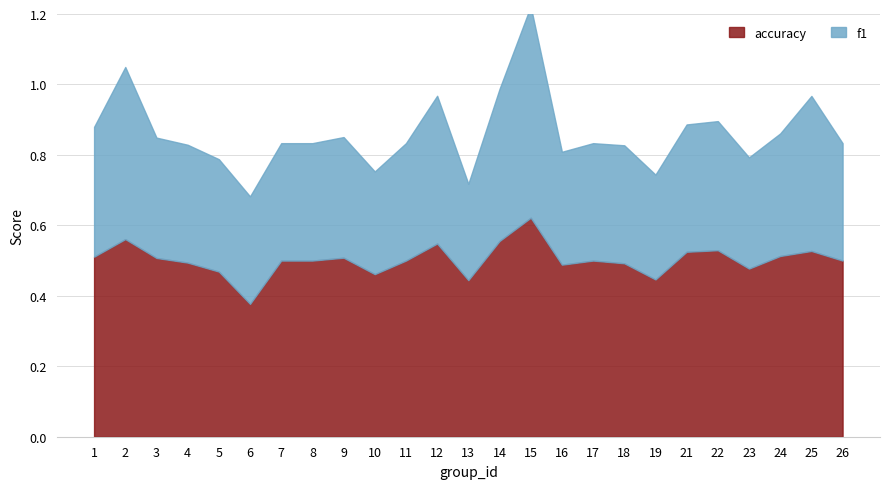

What is the difference between the second highest and minimum values in the f1 series?

0.2